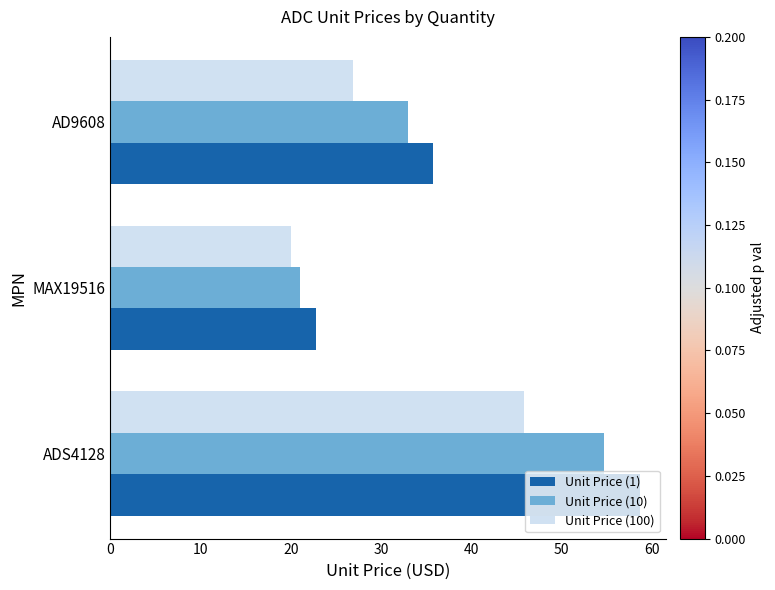

Which category has the lowest value across all series?

MAX19516